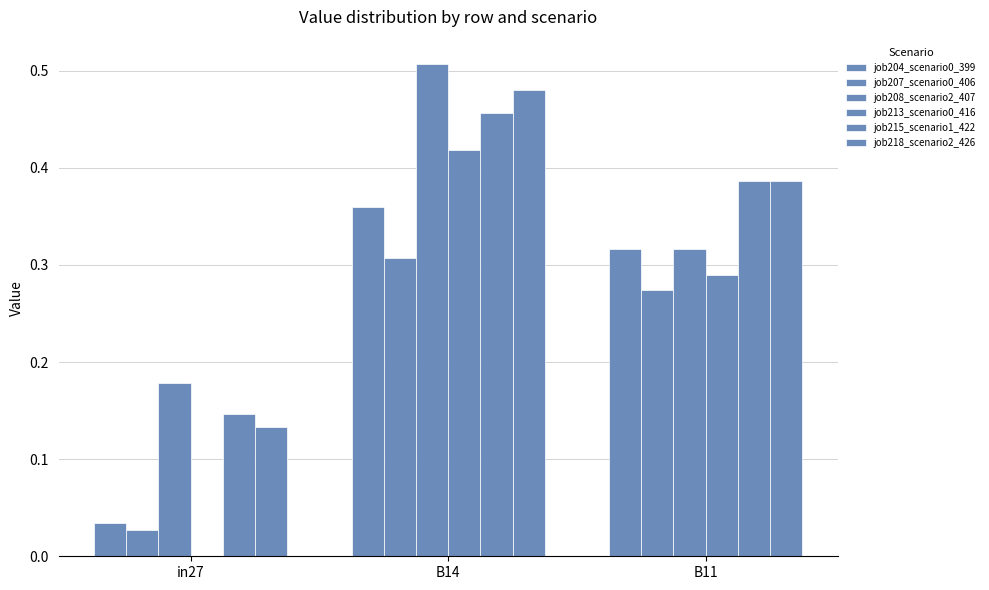

Reading left to right, list all the values displayed in this chart.

job204_scenario0_399: 0.0	0.4	0.3
job207_scenario0_406: 0.0	0.3	0.3
job208_scenario2_407: 0.2	0.5	0.3
job213_scenario0_416: 0.0	0.4	0.3
job215_scenario1_422: 0.1	0.5	0.4
job218_scenario2_426: 0.1	0.5	0.4